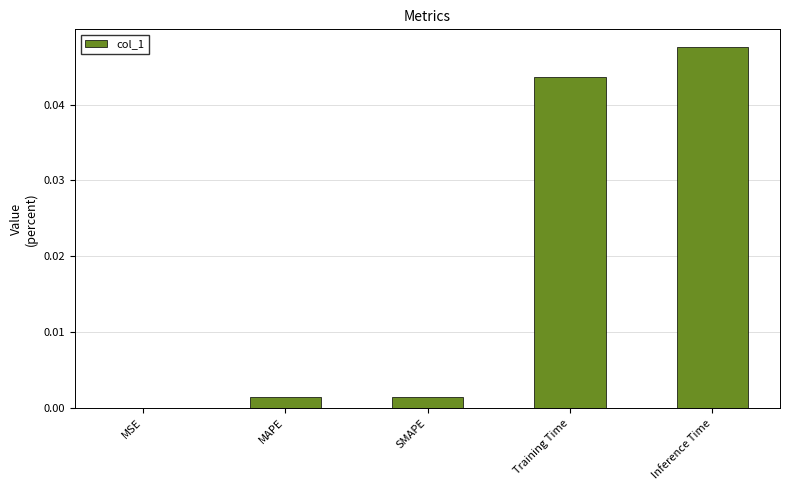

The chart shows a value of 0.0 at Inference Time. True or false?

True